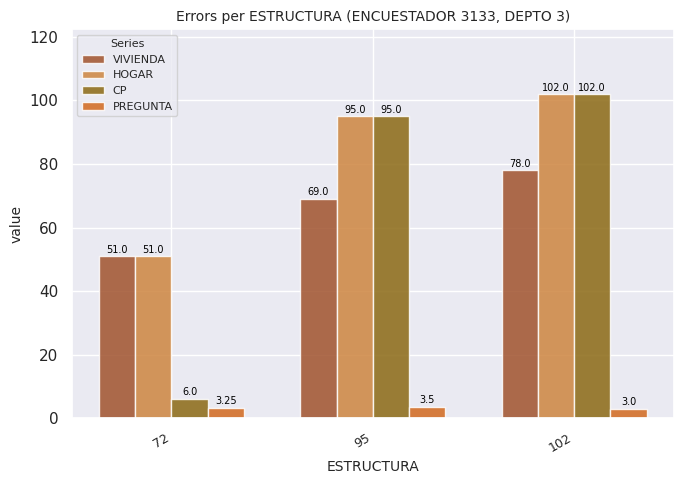

Which series has the largest total across all categories?

HOGAR